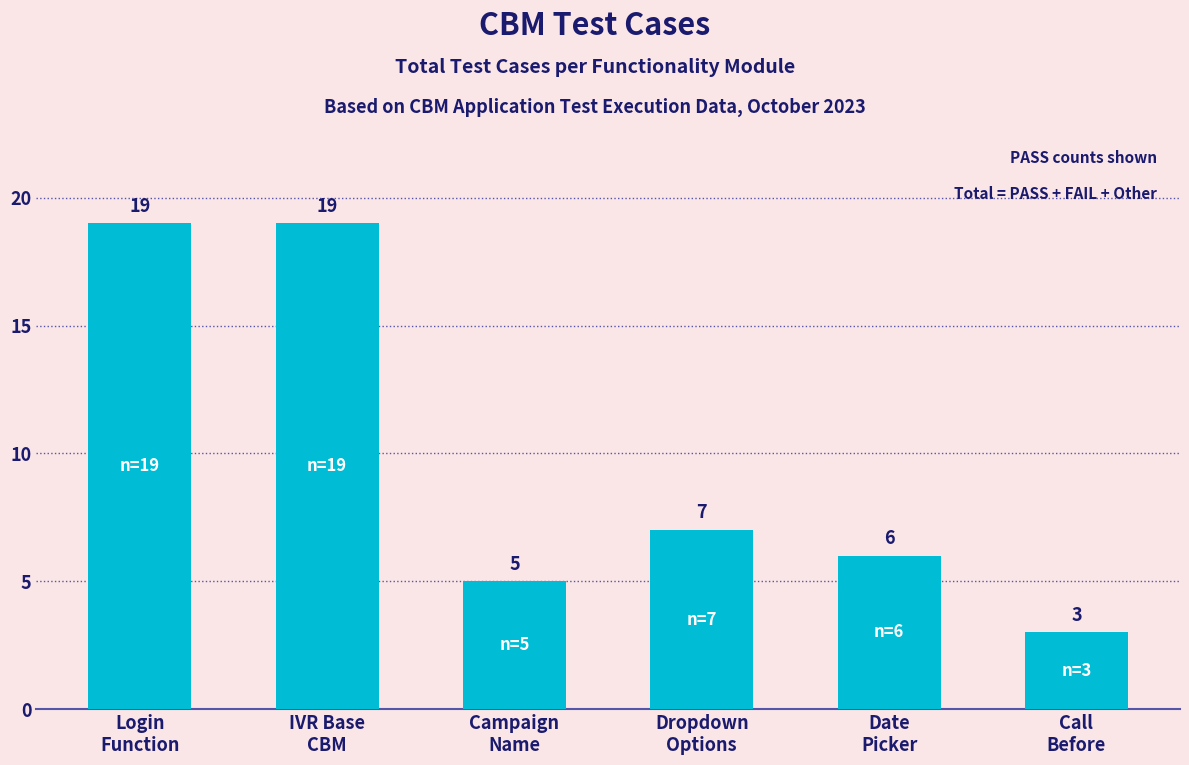

Does the chart contain any negative values?

No